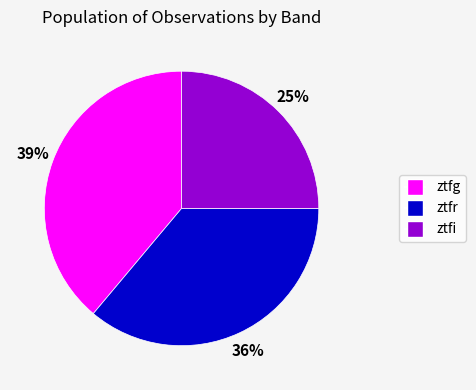

Which category has the biggest portion of the pie?

ztfg